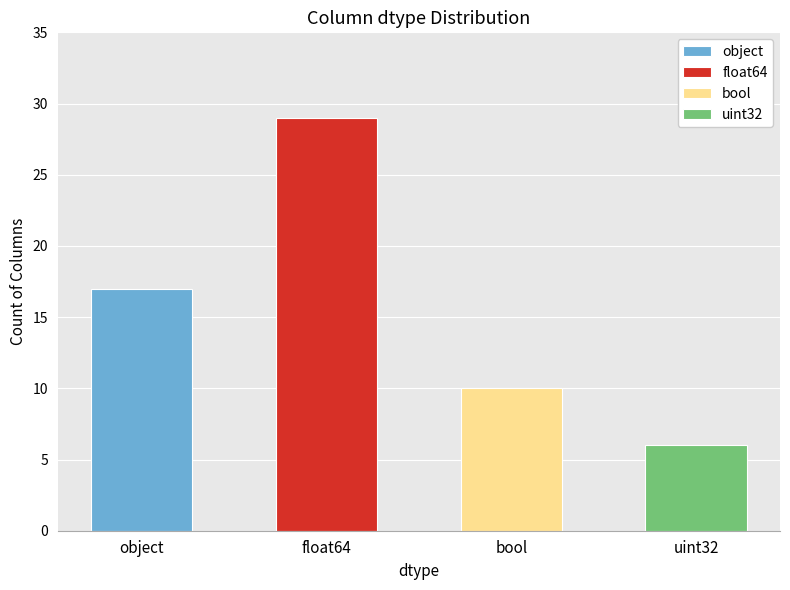

True or false: the data shows 10 at bool.

True